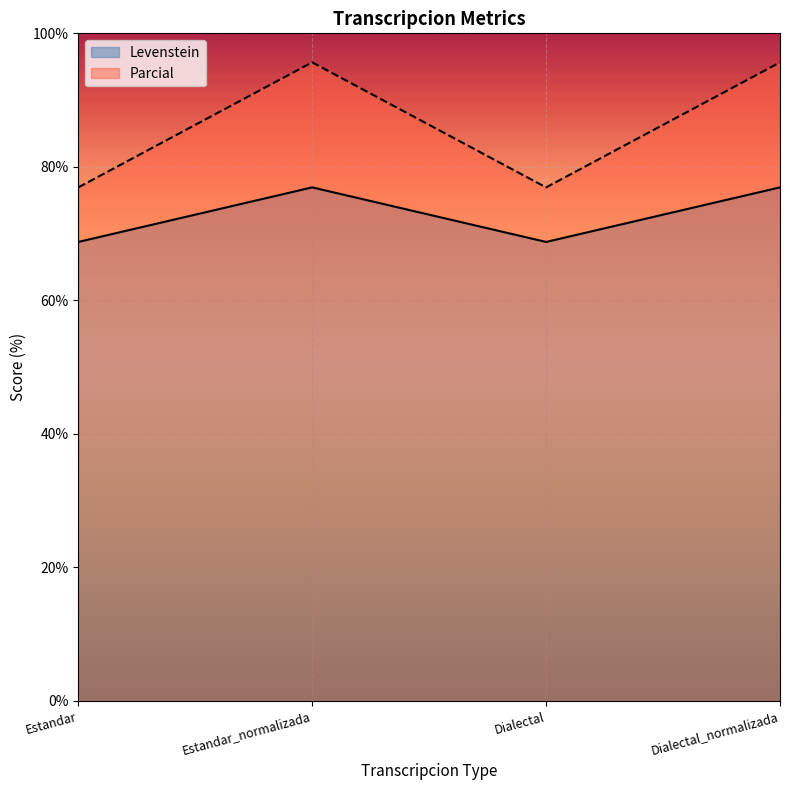

At which label does Levenstein reach its minimum?

Estandar